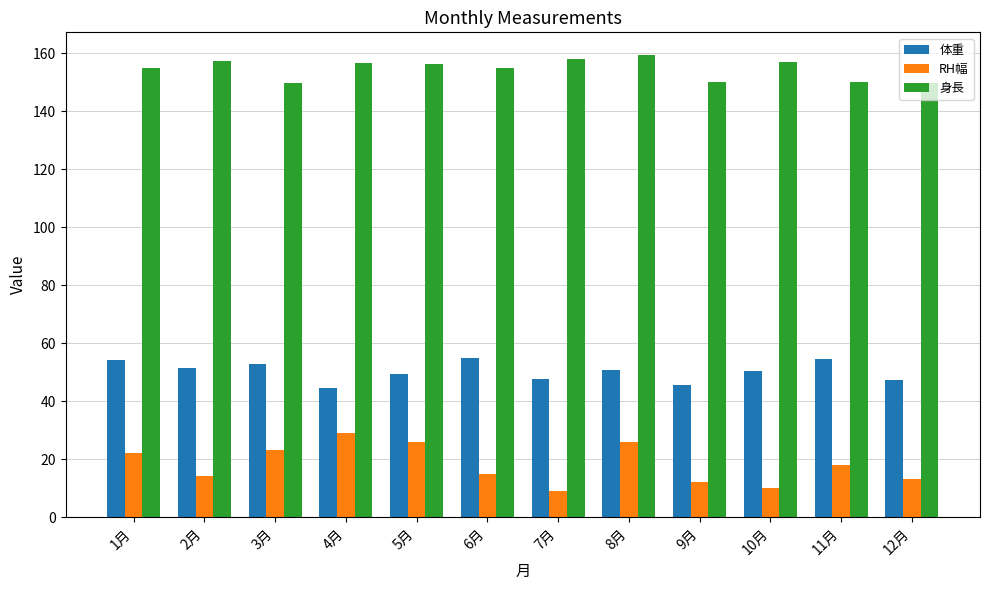

What is the value of the 身長 bar at the 9th from the left?

150.2